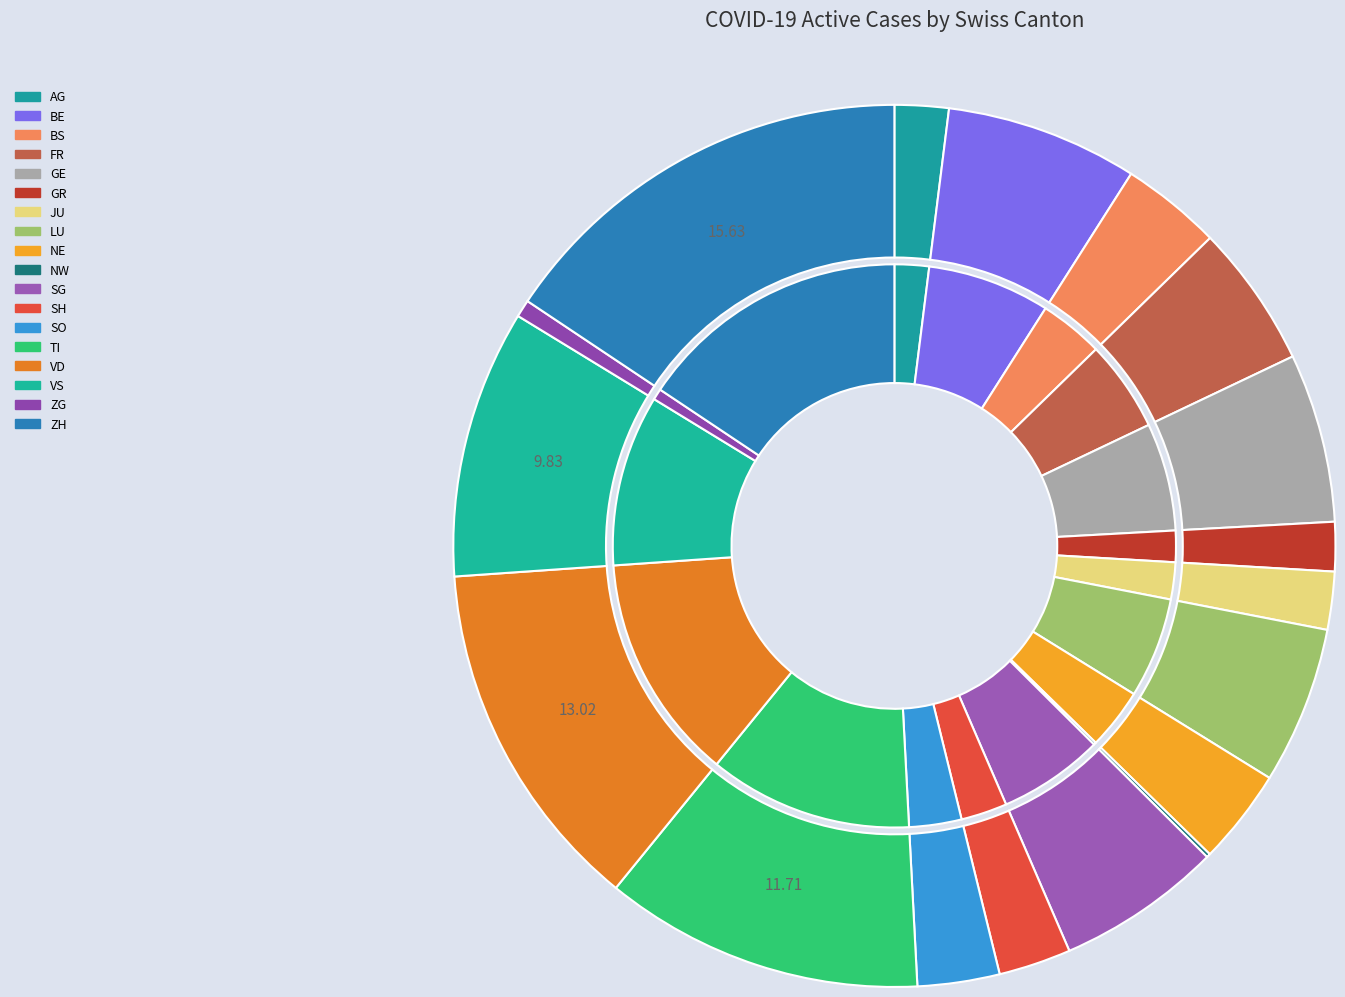

To the nearest percent, what portion does AG represent?

2%